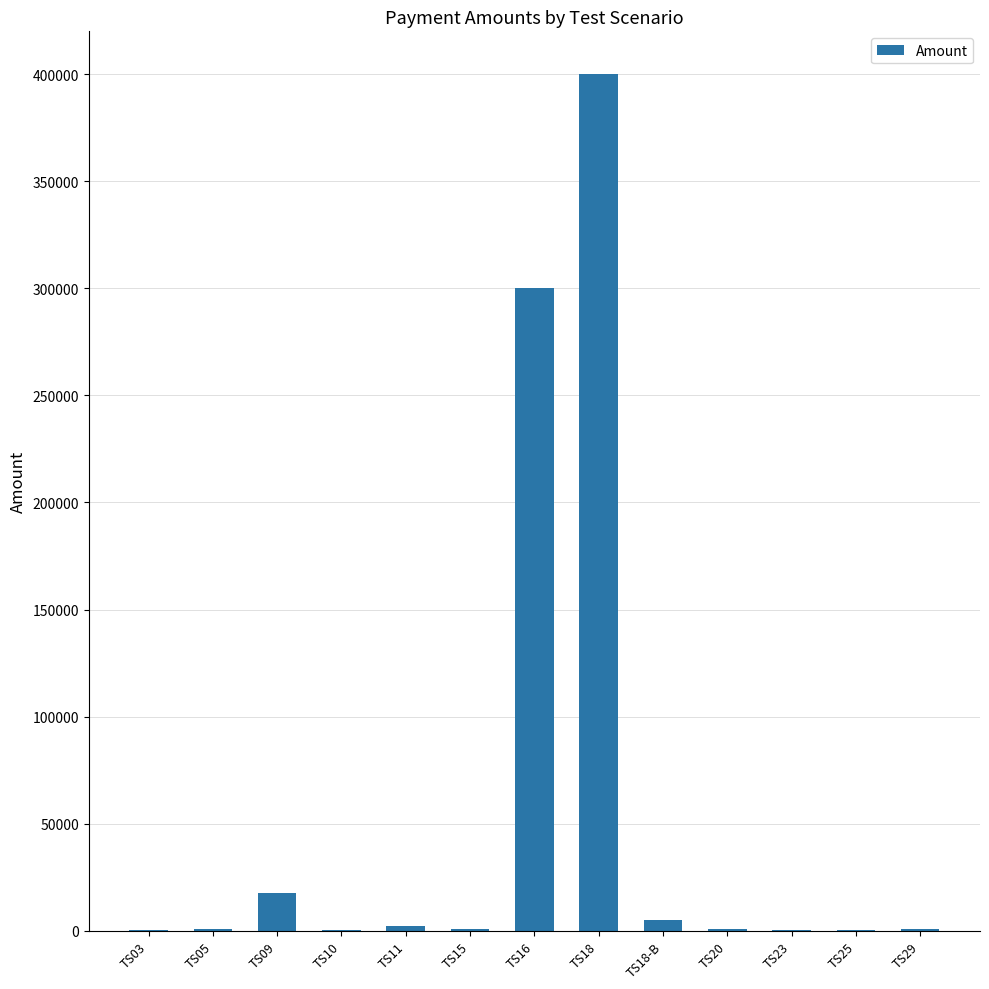

What is the greatest value displayed?

400000